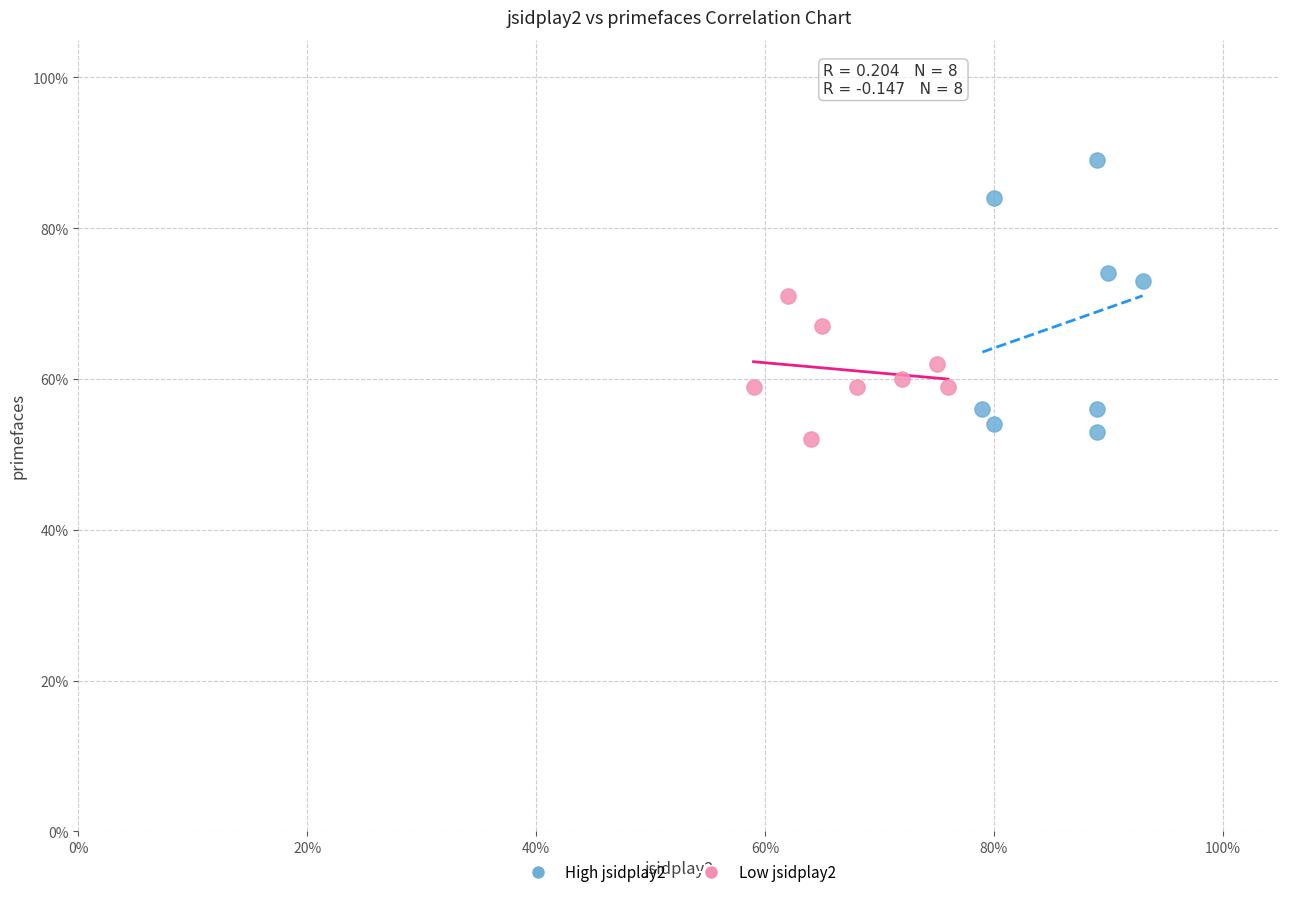

Which series reaches the minimum Y coordinate?

Low jsidplay2